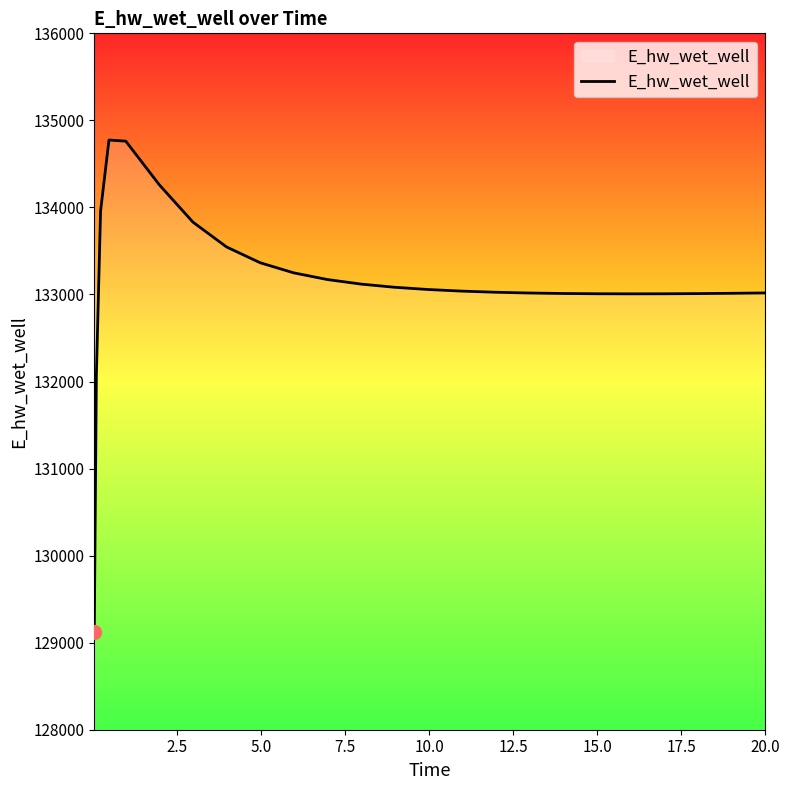

What is the greatest value displayed?

134774.3